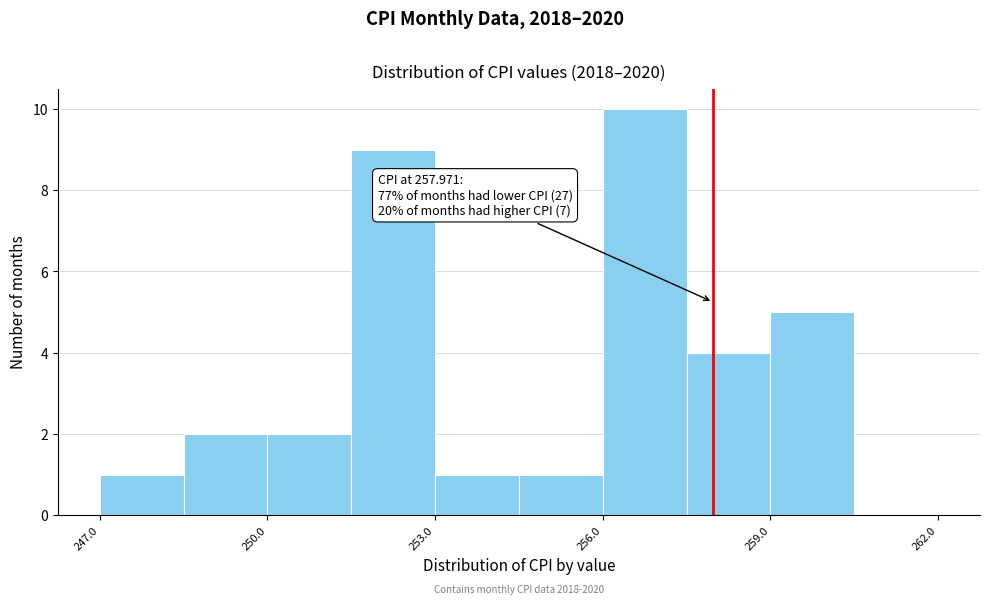

Around what value on the x-axis is the tallest bar? Give the approximate position of its centre, as read against the axis.

257.0